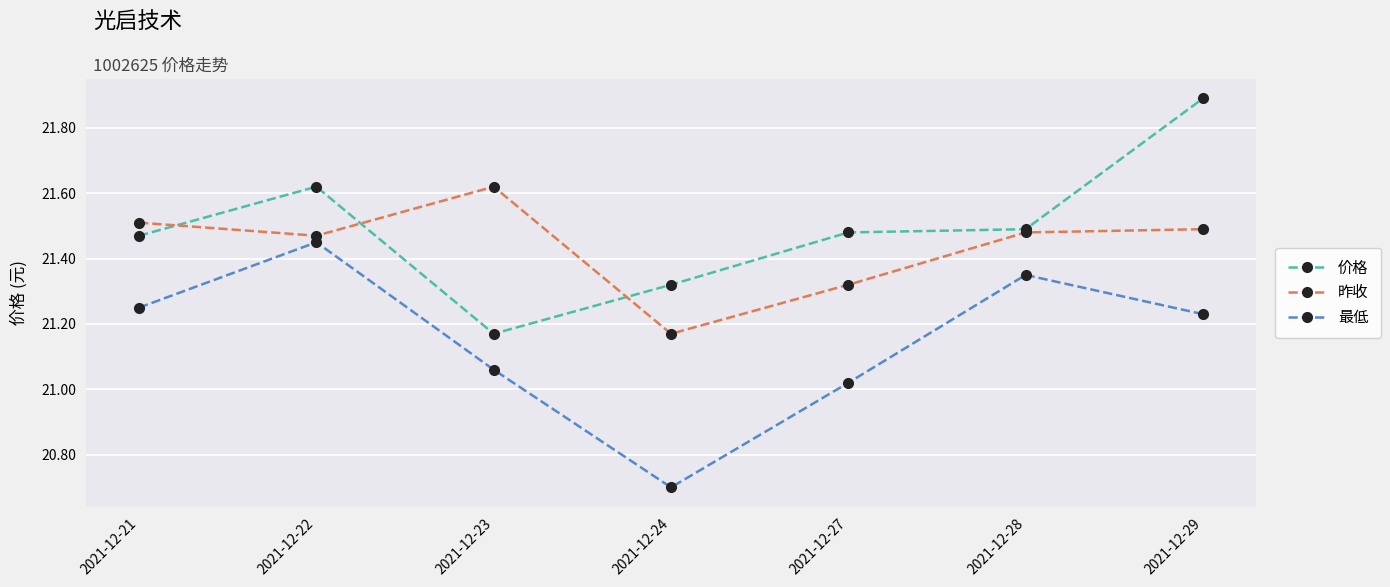

Which series has the largest total across all categories?

价格